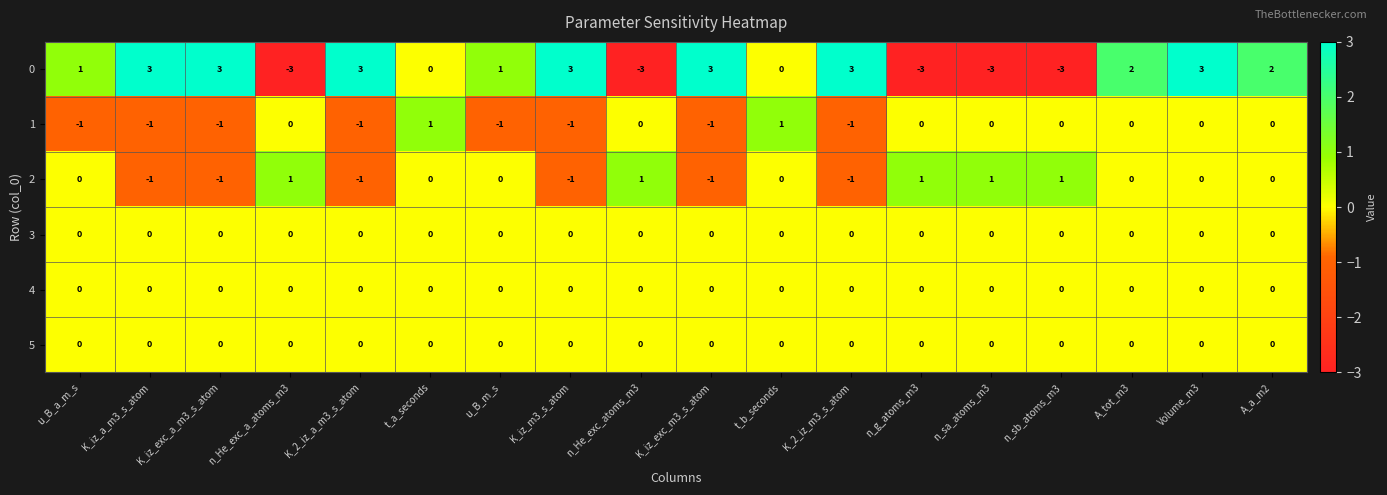

At which label does 0 first exceed 2?

K_iz_a_m3_s_atom